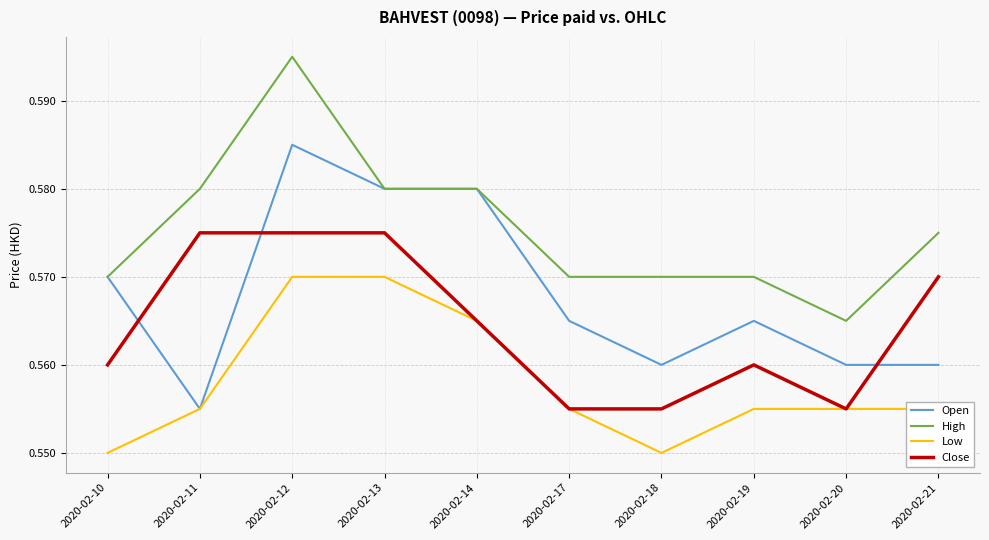

Which label corresponds to the largest value in the chart?

2020-02-12